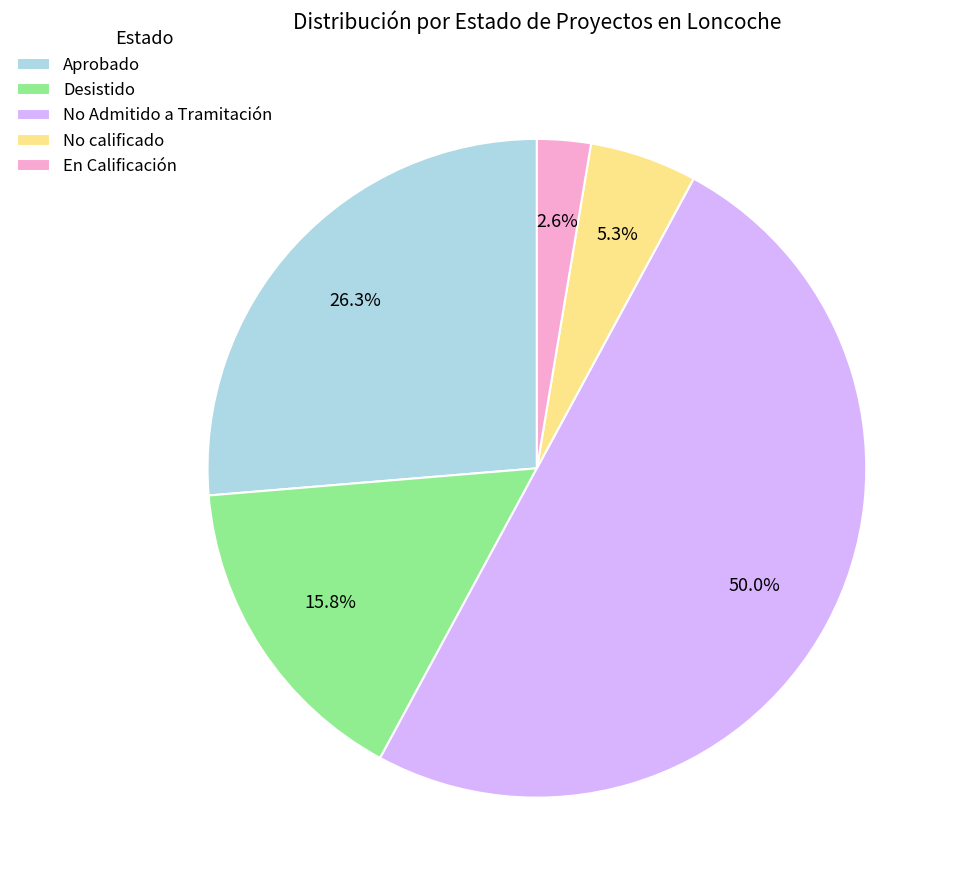

To the nearest percent, what is the combined percentage of Desistido and No calificado?

21%